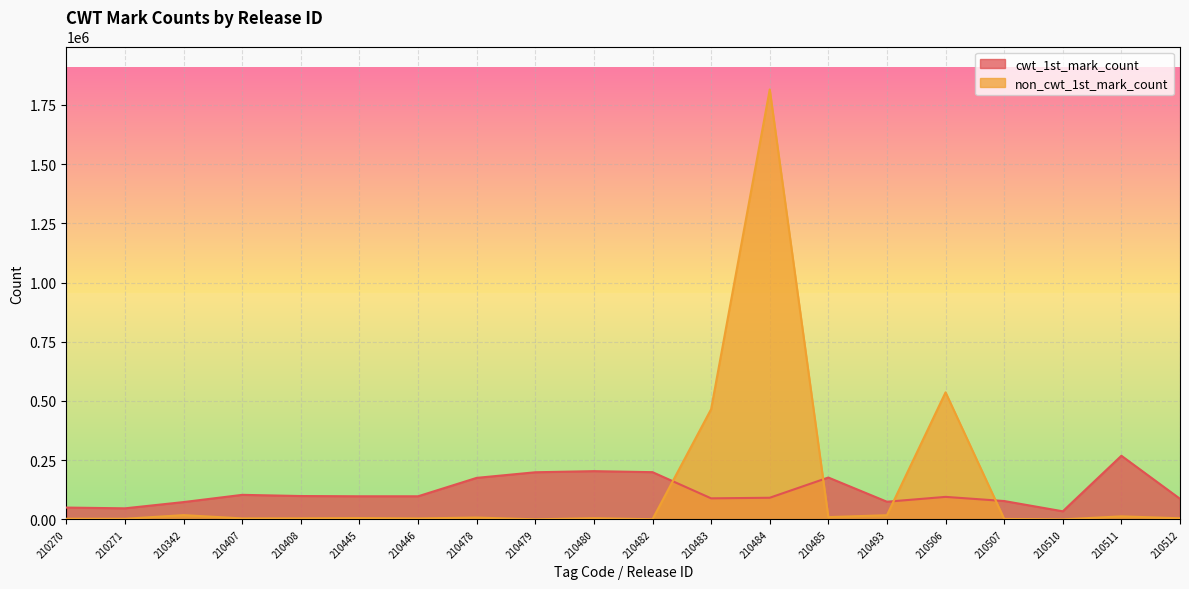

At which category is the sum across all series the highest?

210484